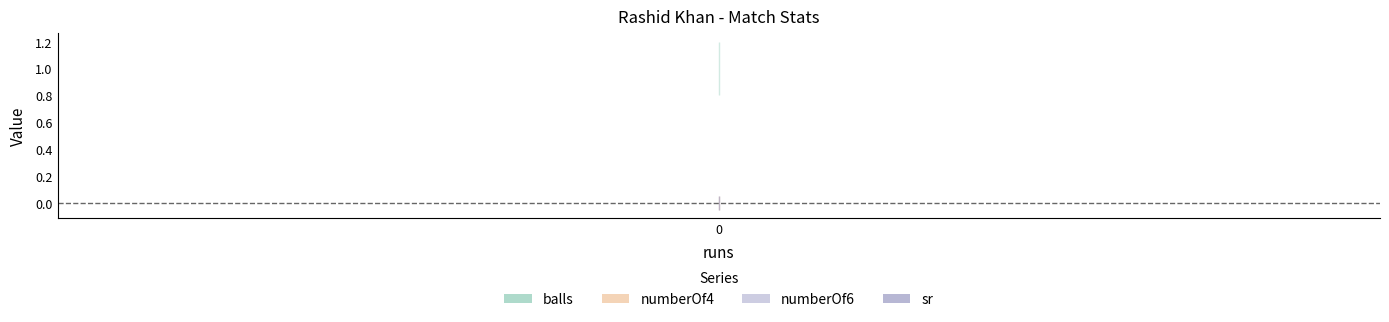

What is the approximate value of balls at 0?

1